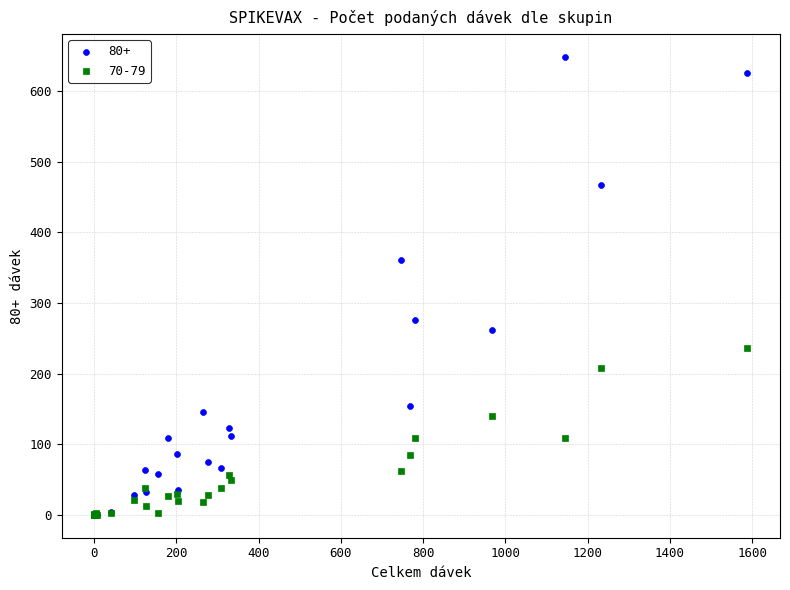

Which series reaches the maximum Y coordinate?

80+